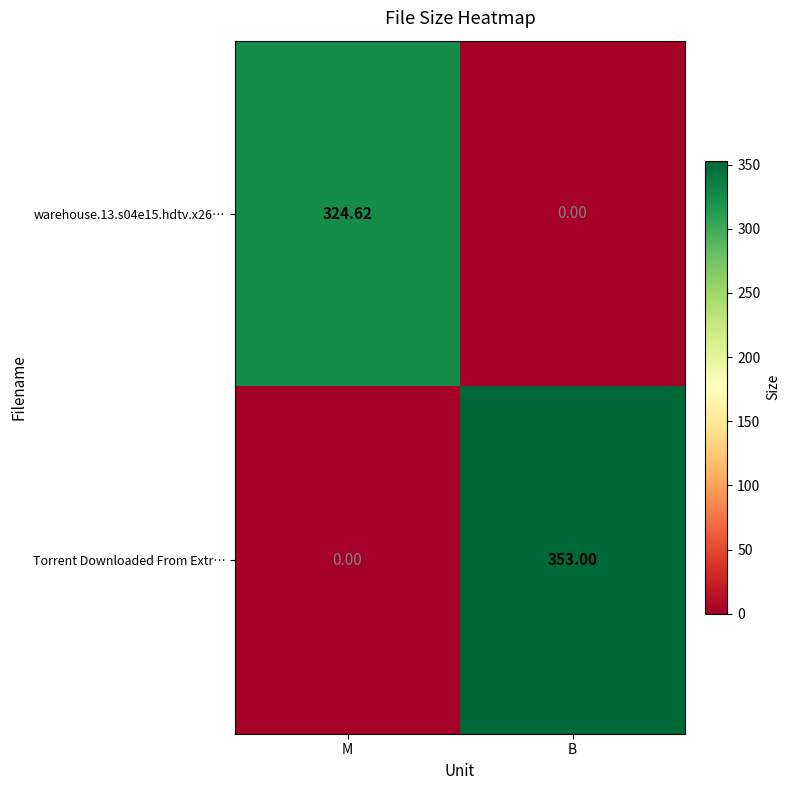

Which label corresponds to the largest value in the chart?

B